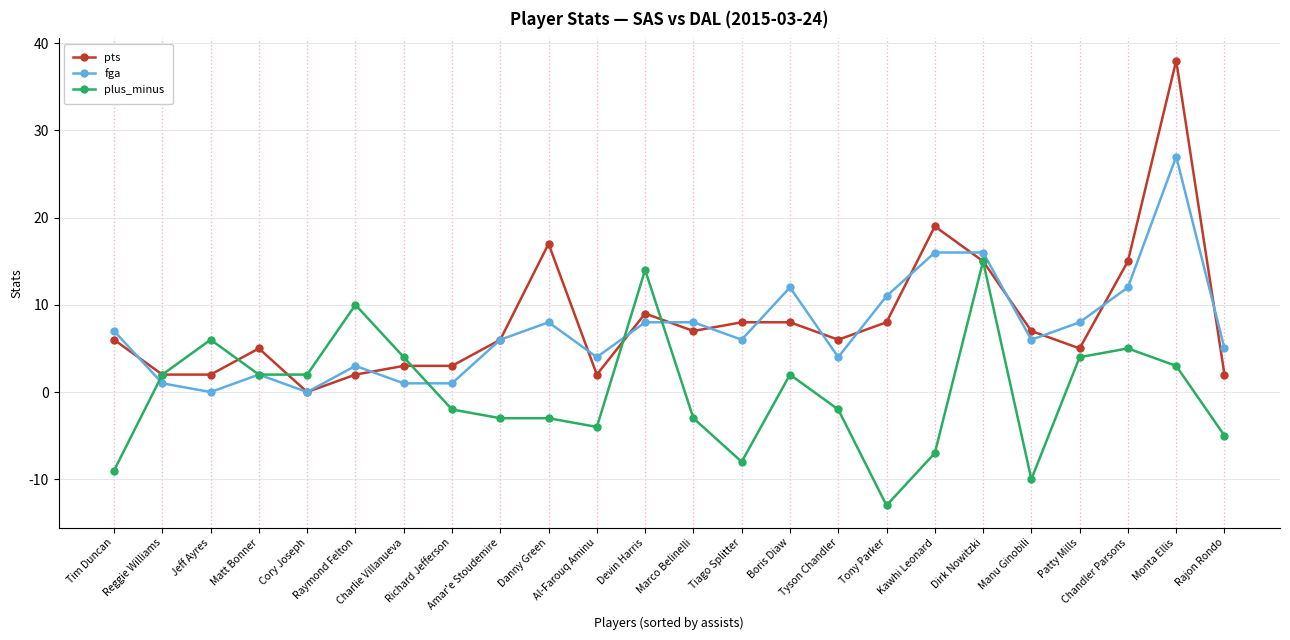

Where is the first local maximum for fga?

Matt Bonner